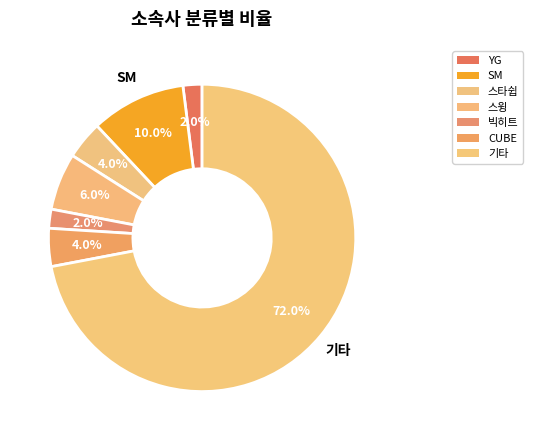

Count the number of slices in the pie.

7